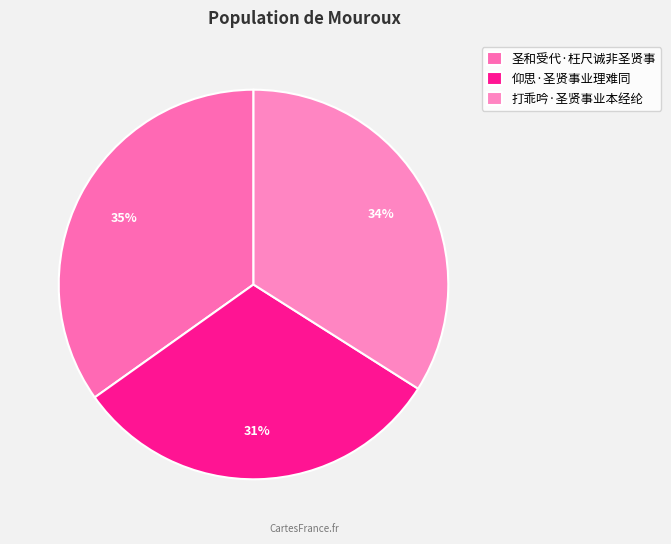

How many segments does this pie chart have?

3